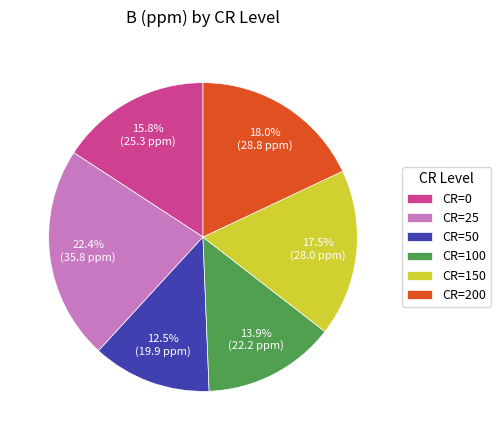

Rank the categories by value from highest to lowest.

CR=25, CR=200, CR=150, CR=0, CR=100, CR=50